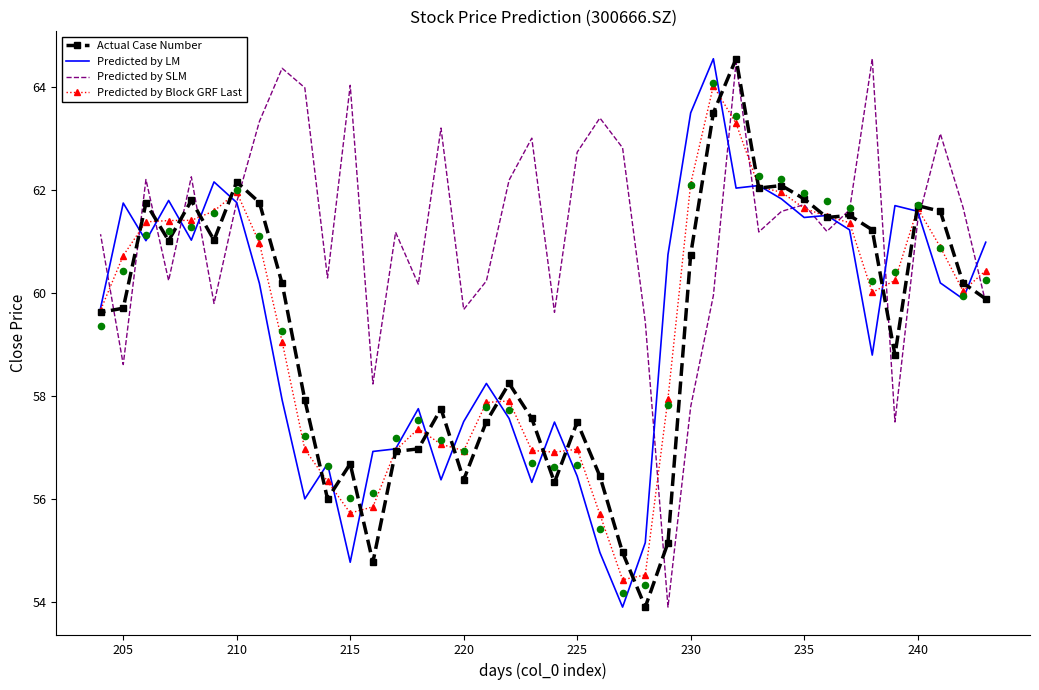

What are all the series names shown in the legend?

Actual Case Number, Predicted by LM, Predicted by SLM, Predicted by Block GRF Last